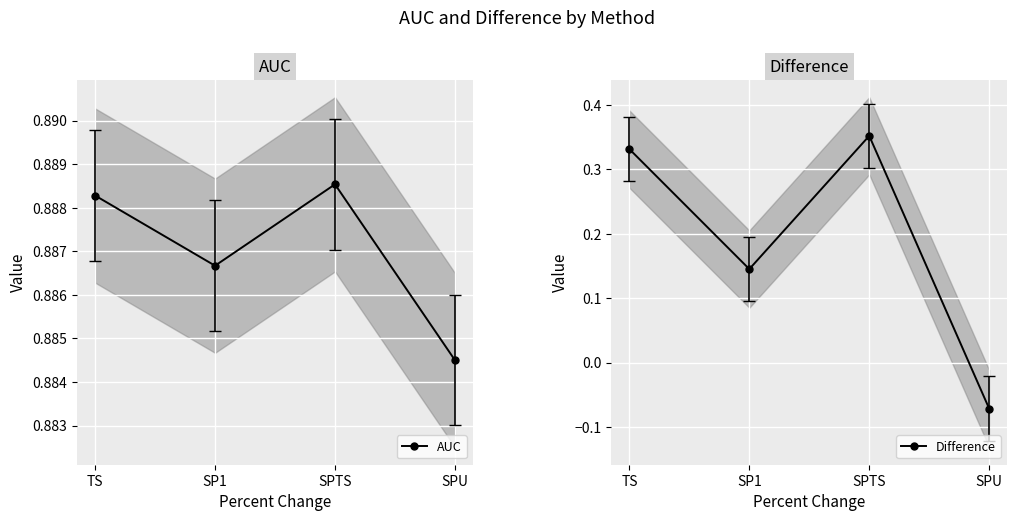

How many lines are shown in the chart?

2